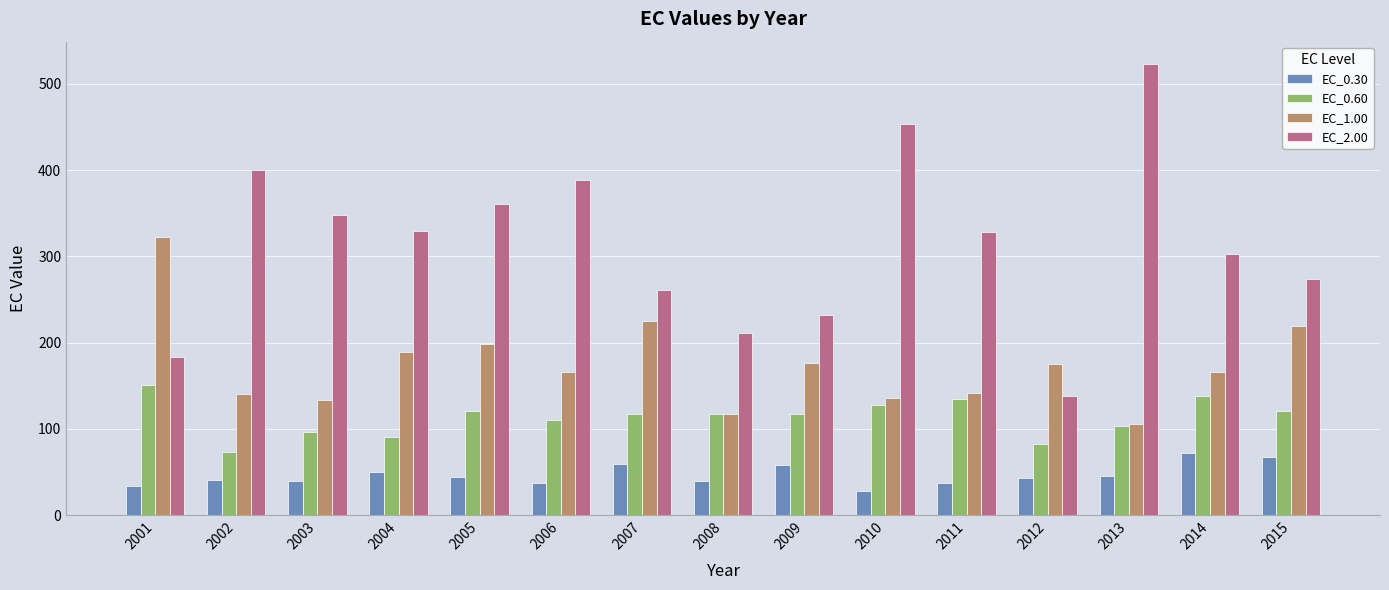

What value does the EC_0.30 series have at 2008?

39.4